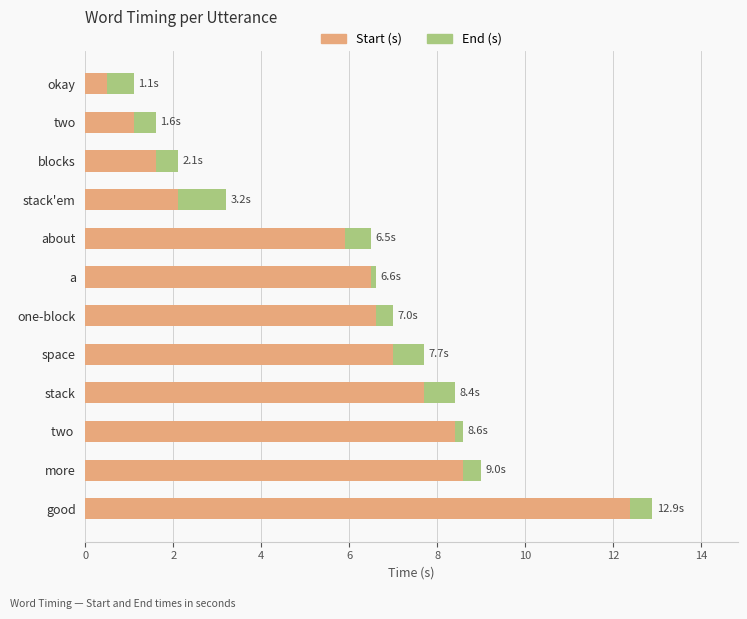

At which category is the sum across all series the highest?

good